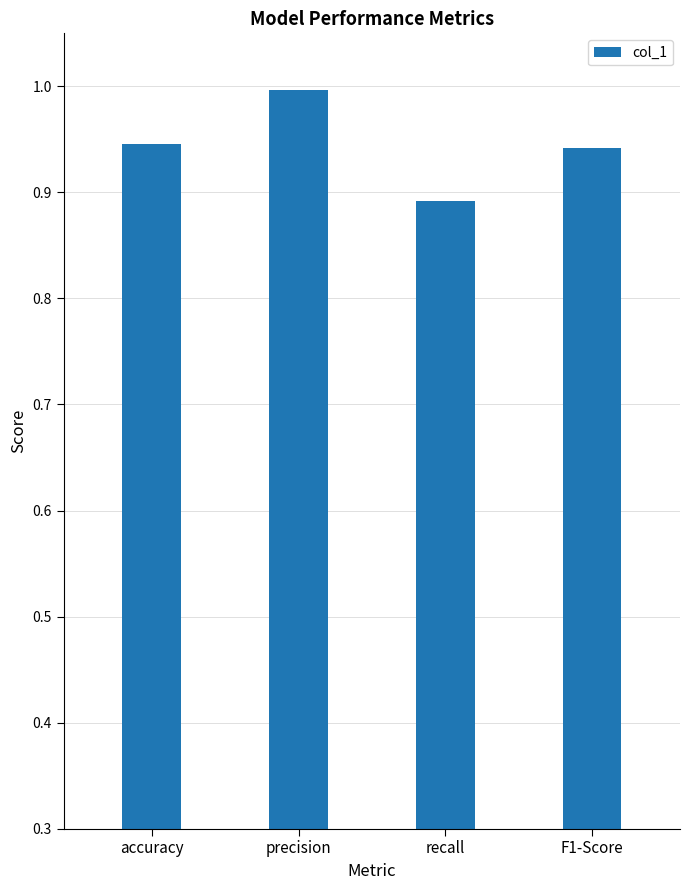

Which category has the lowest value across all series?

recall